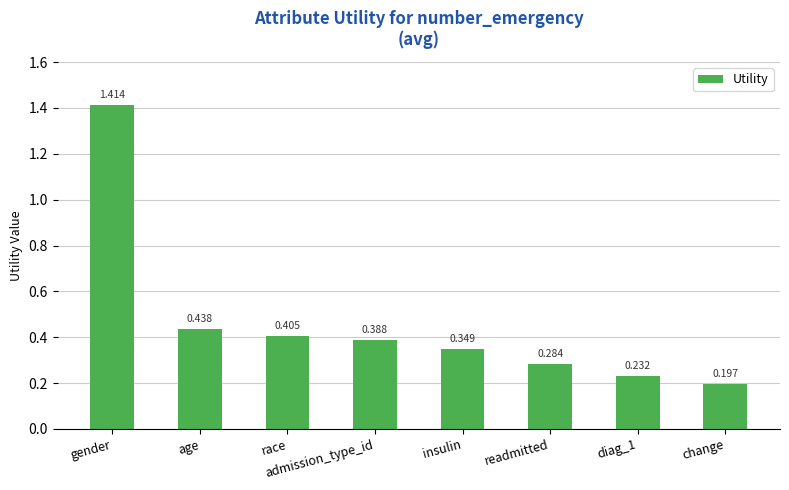

What is the label of the 4th bar from the left?

admission_type_id